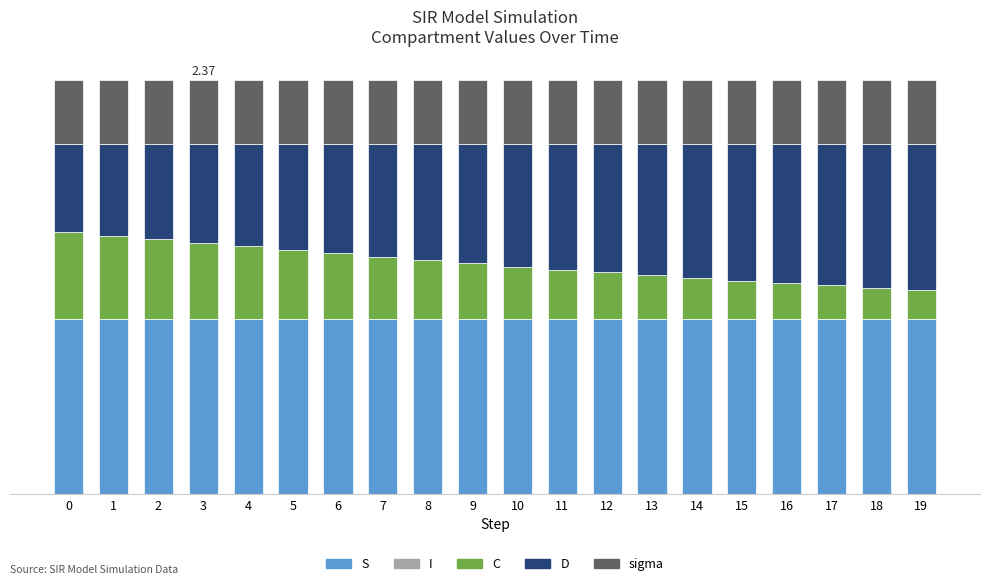

Does the chart contain stacked bars?

Yes